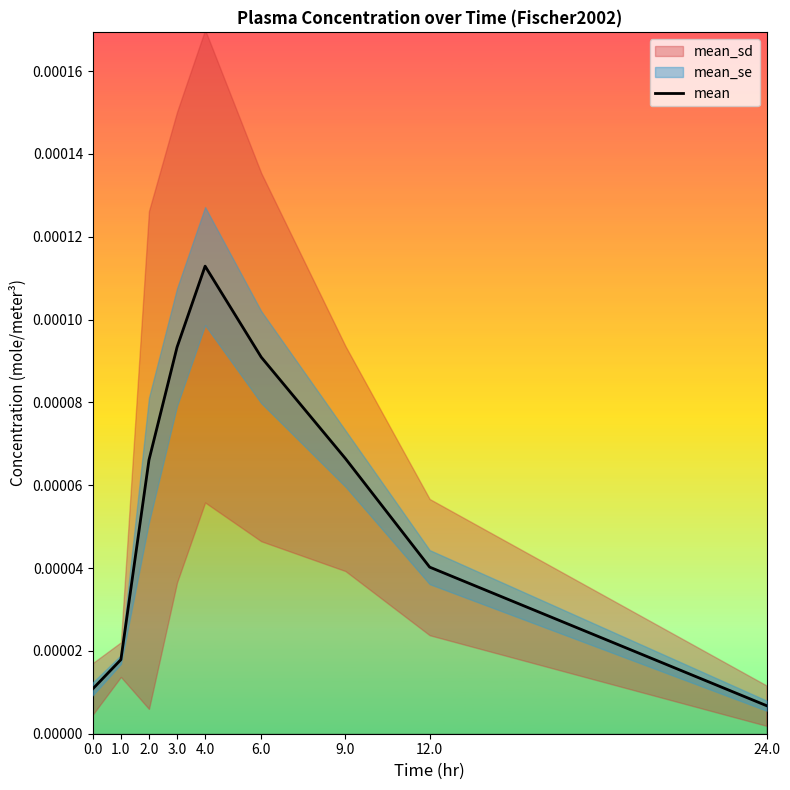

How many interior local peaks (higher than both neighbors) does the data have?

1